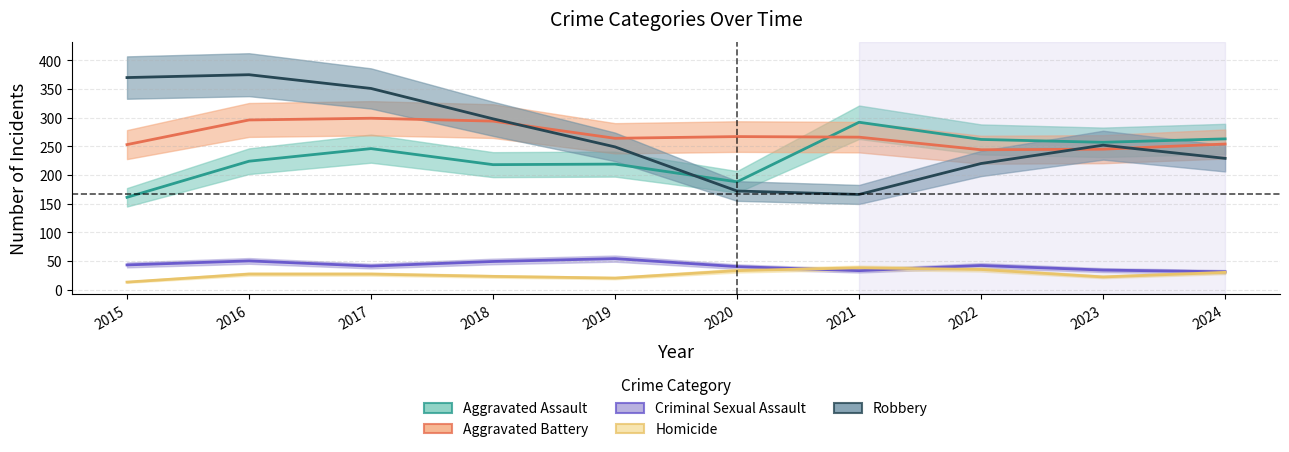

How many lines are shown in the chart?

5